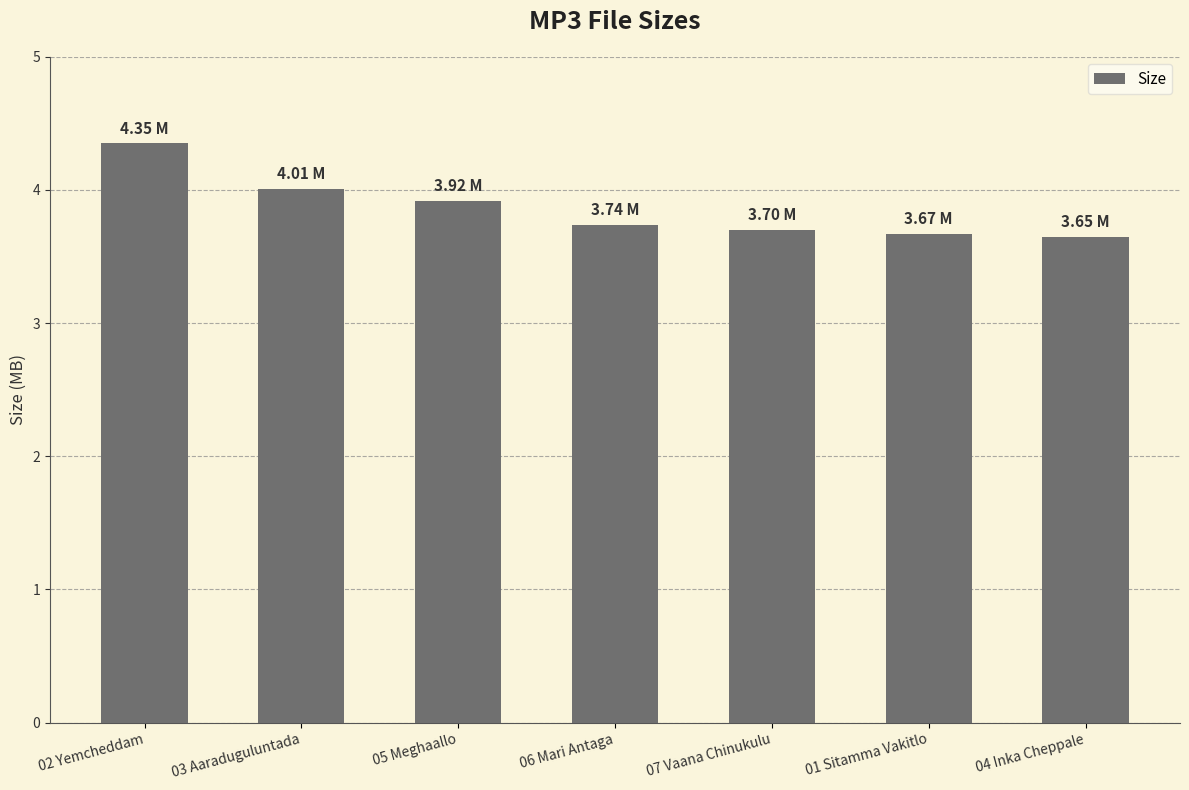

What is the label of the 1st bar from the left?

02 Yemcheddam